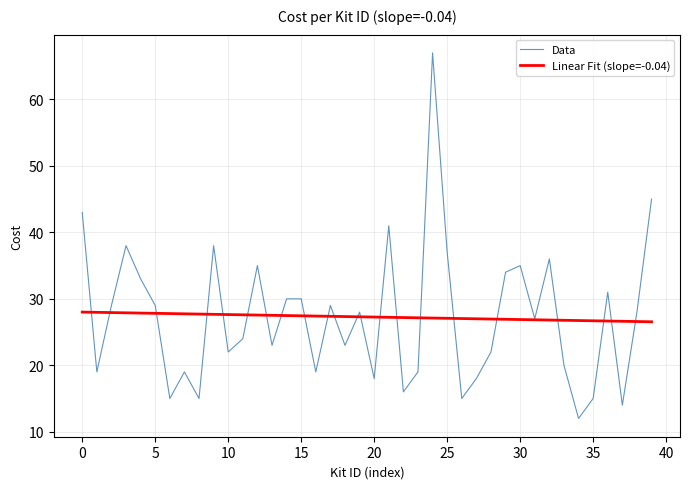

List the series in order of their peak value, lowest first.

Linear Fit (slope=-0.04), Data